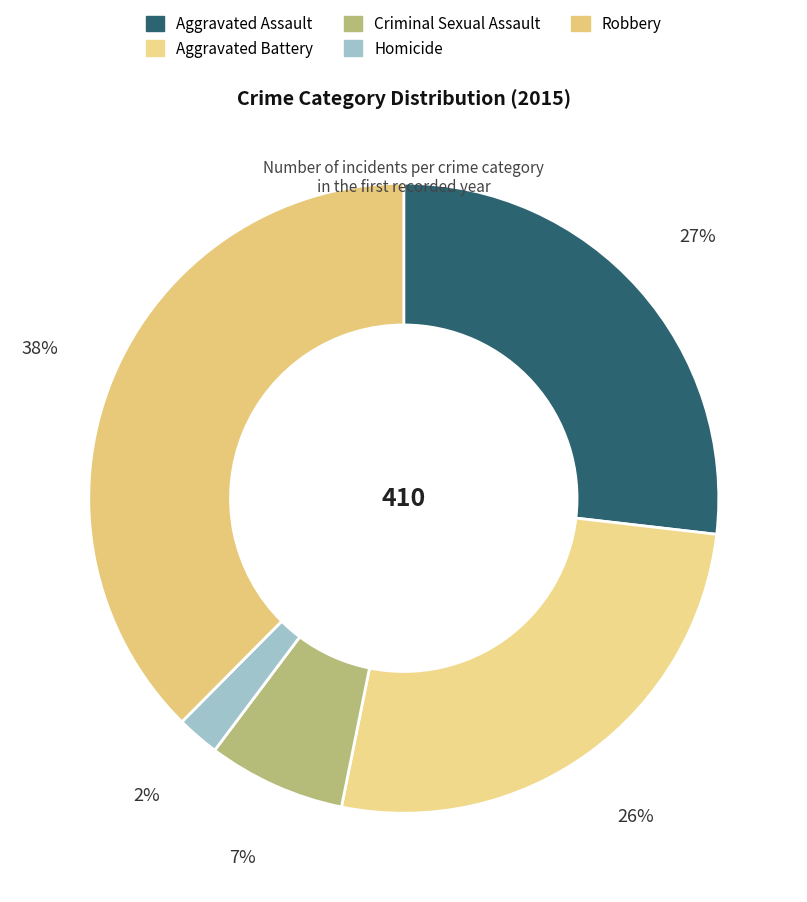

The Aggravated Battery slice represents 26% of the pie. True or false?

True